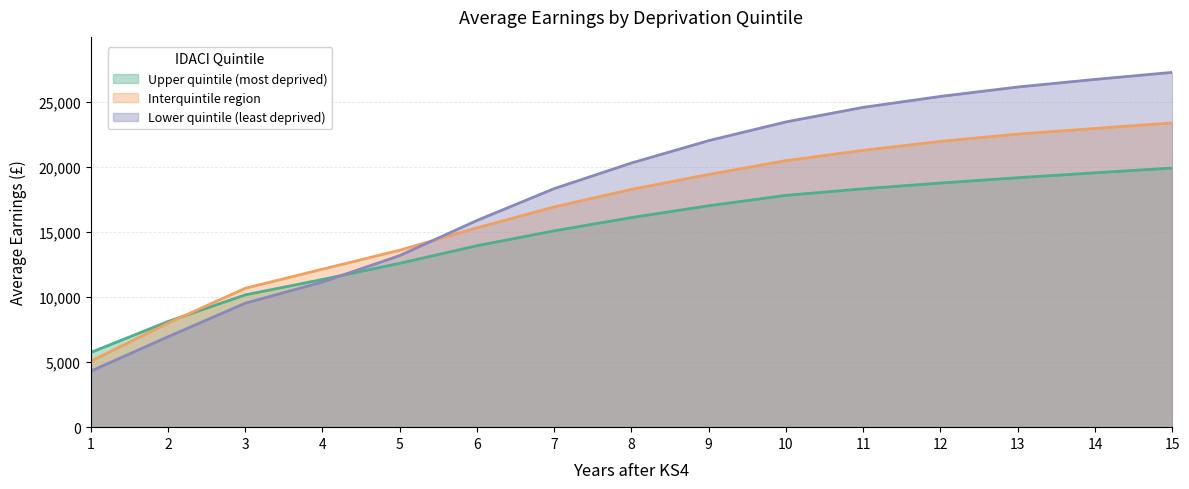

At which label does Lower quintile (least deprived) reach its minimum?

1